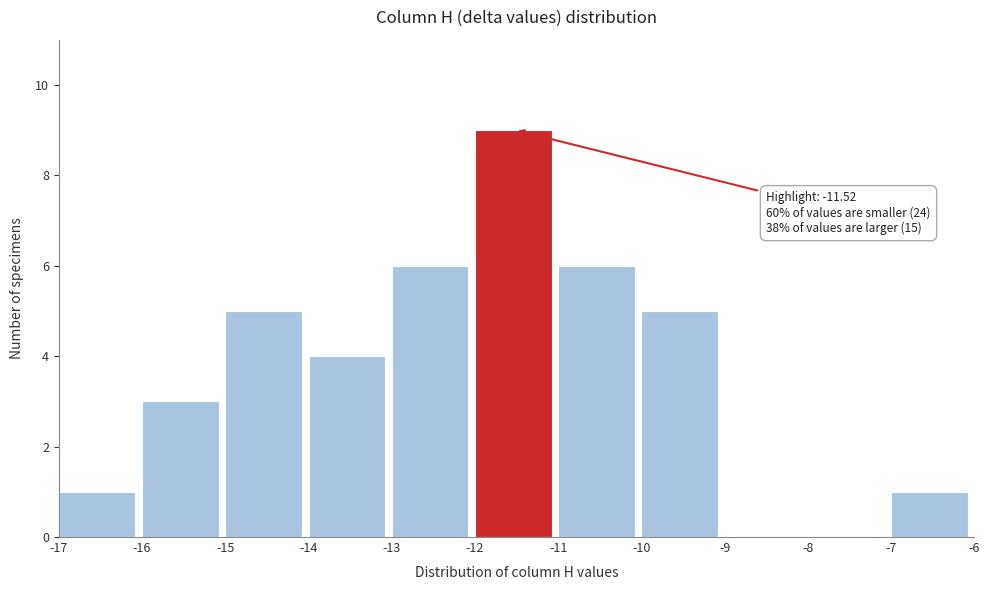

Over which range of the x-axis is the bar tallest?

-12 to -11